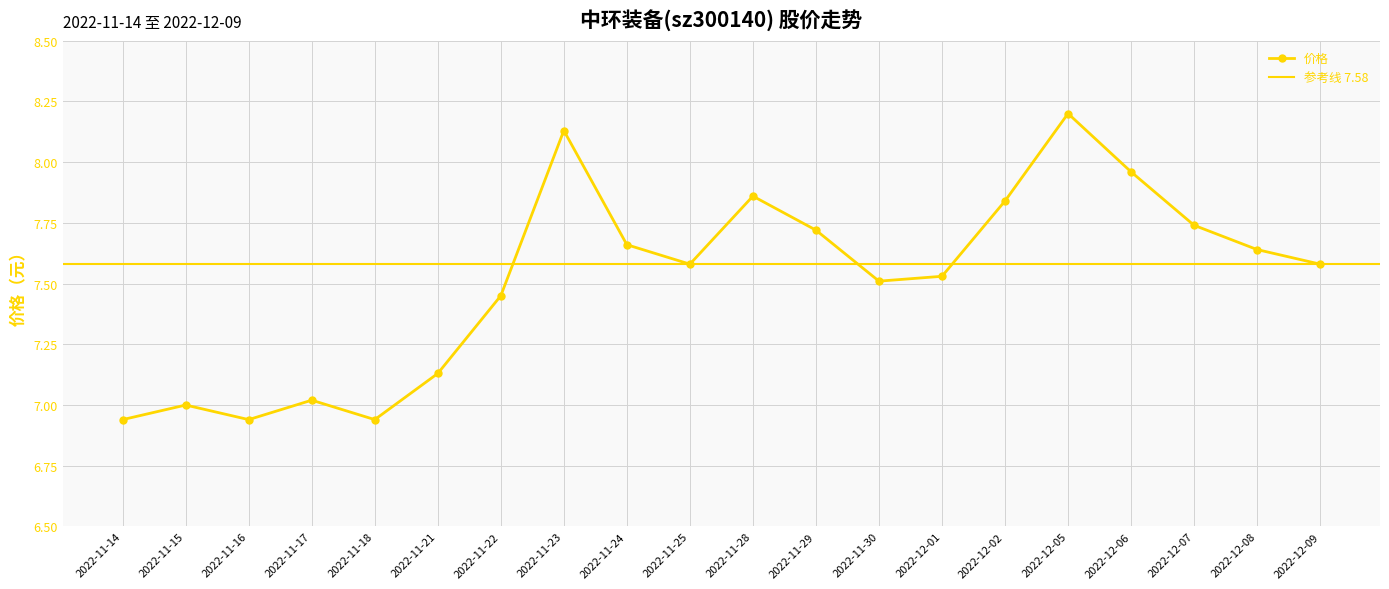

Which category has the highest value across all series?

2022-12-05